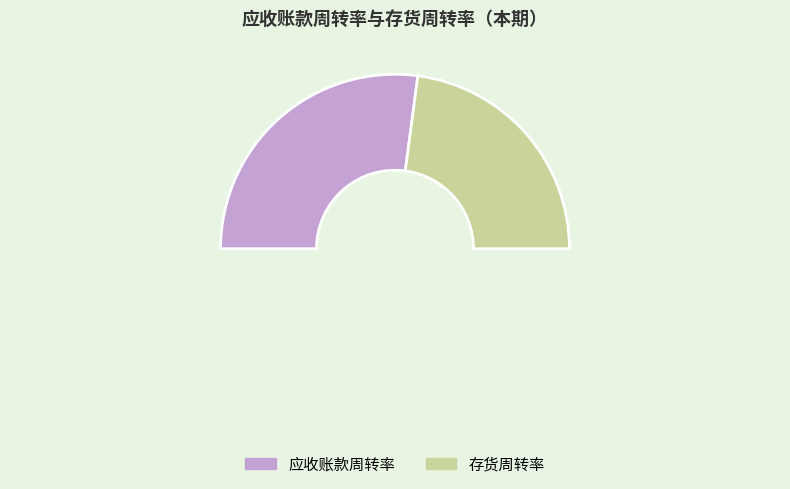

Count the number of slices in the pie.

3